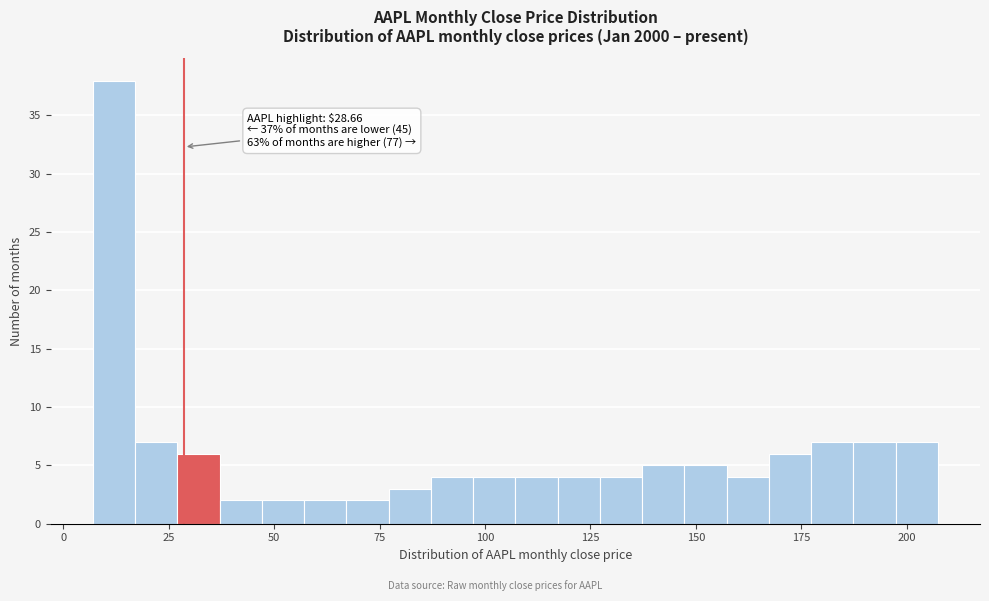

Read against the x-axis, roughly where is the centre of the tallest bar?

10